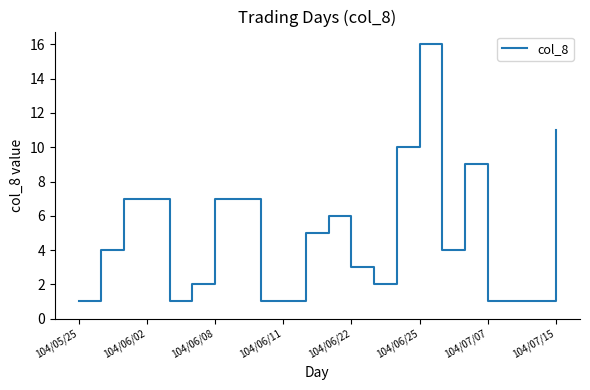

What is the maximum value shown in the chart?

16